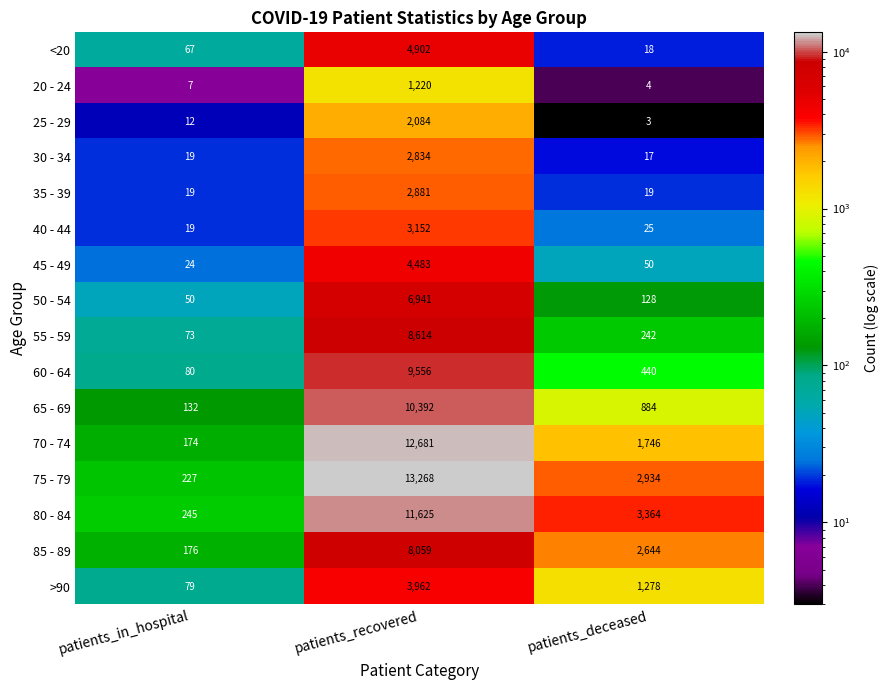

How many data points in 20 - 24 are less than 7?

1